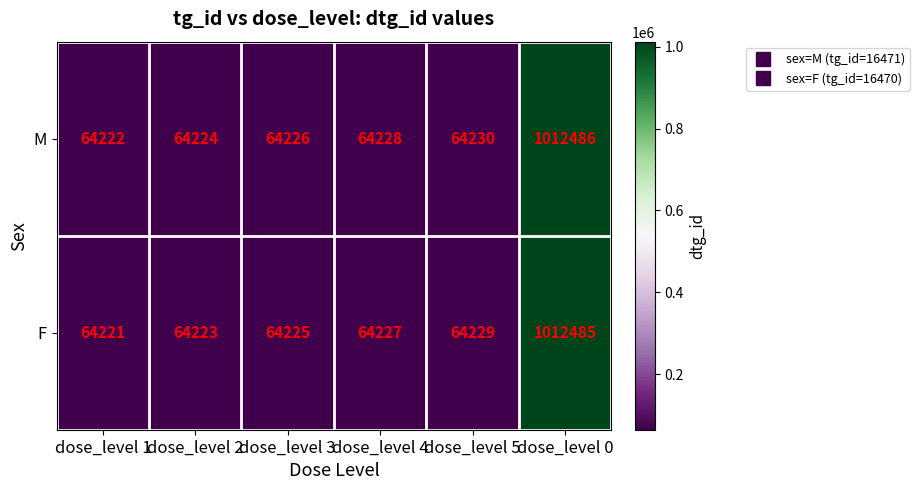

What is the sum of all F values?

1333610